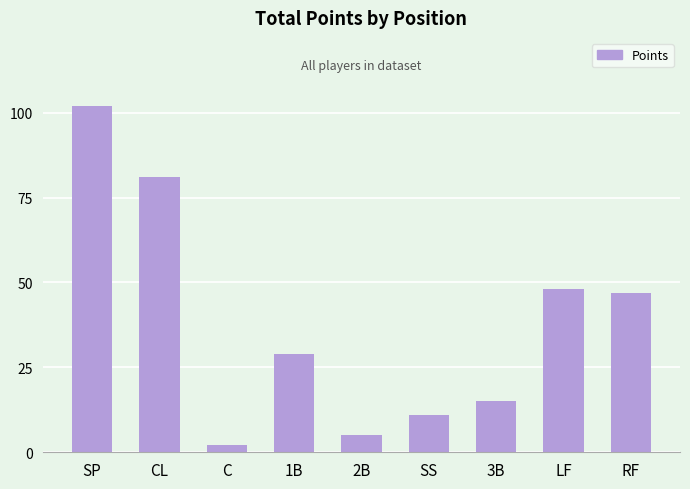

The value at LF is 20. True or false?

False